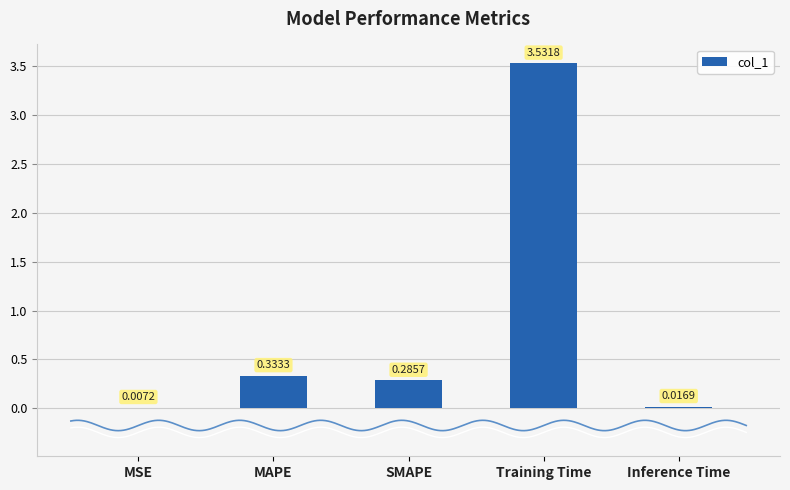

What is the label of the 5th bar from the left?

Inference Time